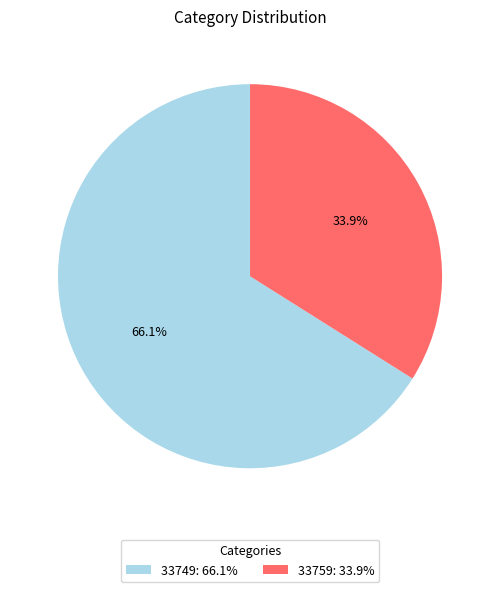

What is the ratio of the value at 33749 to the value at 33759?

1.9